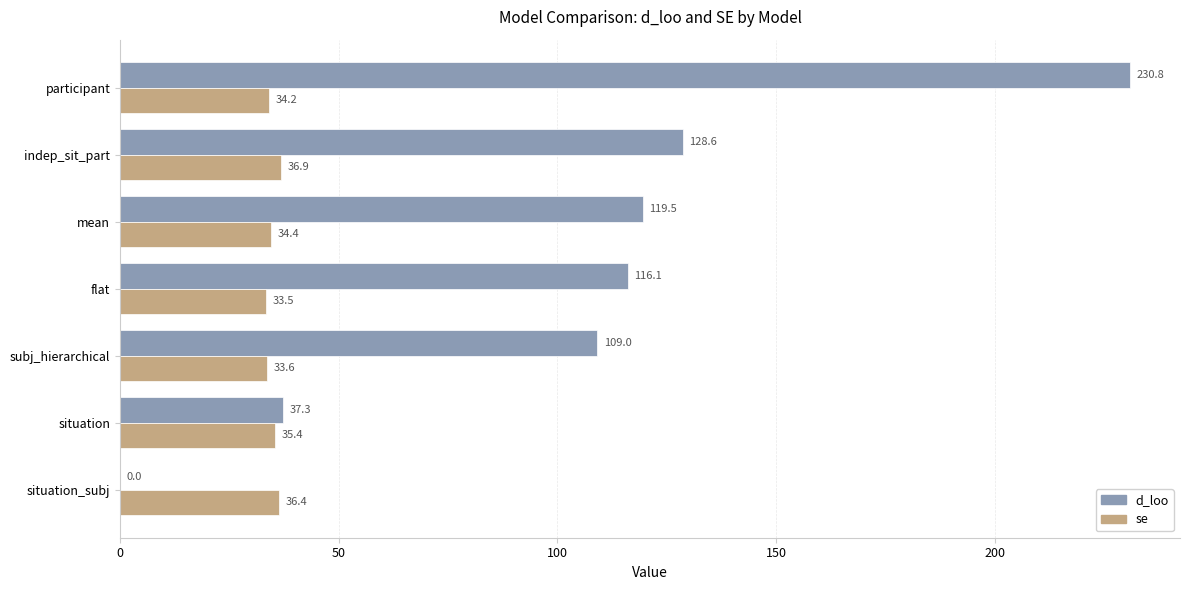

Which series has the largest total across all categories?

d_loo